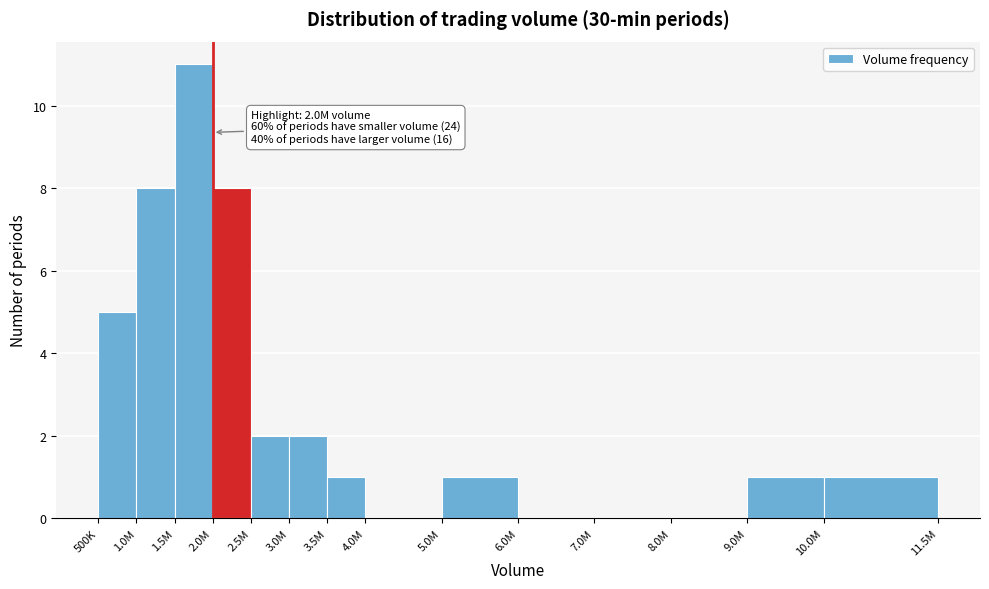

Reading right to left, list all the values displayed in this chart.

10.0M=1	9.0M=1	8.0M=0	7.0M=0	6.0M=0	5.0M=1	4.0M=0	3.5M=1	3.0M=2	2.5M=2	2.0M=8	1.5M=11	1.0M=8	500K=5